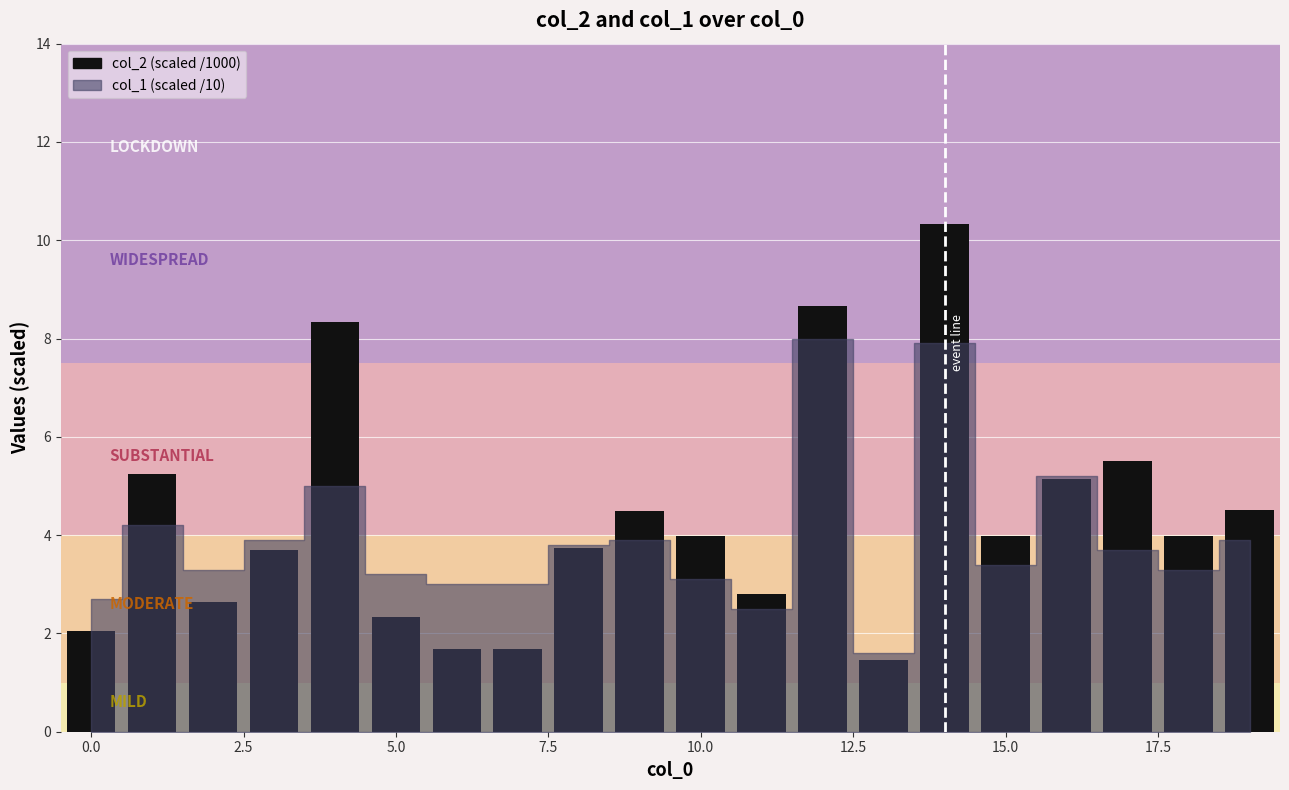

What is the value of the 11th bar from the left?

4.0